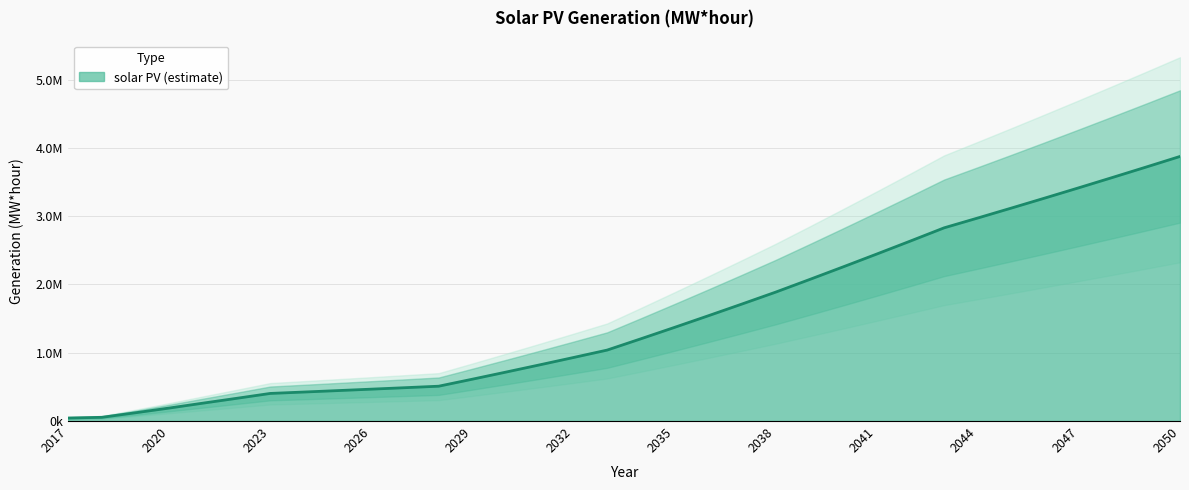

Reading left to right, extract all data points from this chart.

44204.7	54421.6	120899.8	189983.8	261673.6	332351.7	404143.7	424768.4	445670.9	466851.2	488309.2	510044.9	612826.6	717128.2	822949.5	930290.6	1039151.6	1204207.2	1371592.3	1541306.9	1713350.9	1887724.4	2071188.0	2257077.6	2445393.3	2636134.9	2829302.6	2973481.6	3119377.8	3266991.1	3416321.5	3567369.0	3720133.6	3874615.3